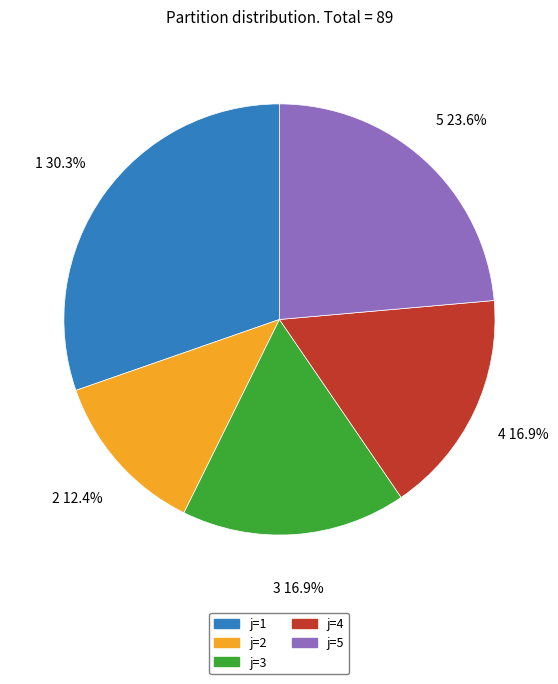

Combined, do j=4 and j=3 account for over 50%?

No